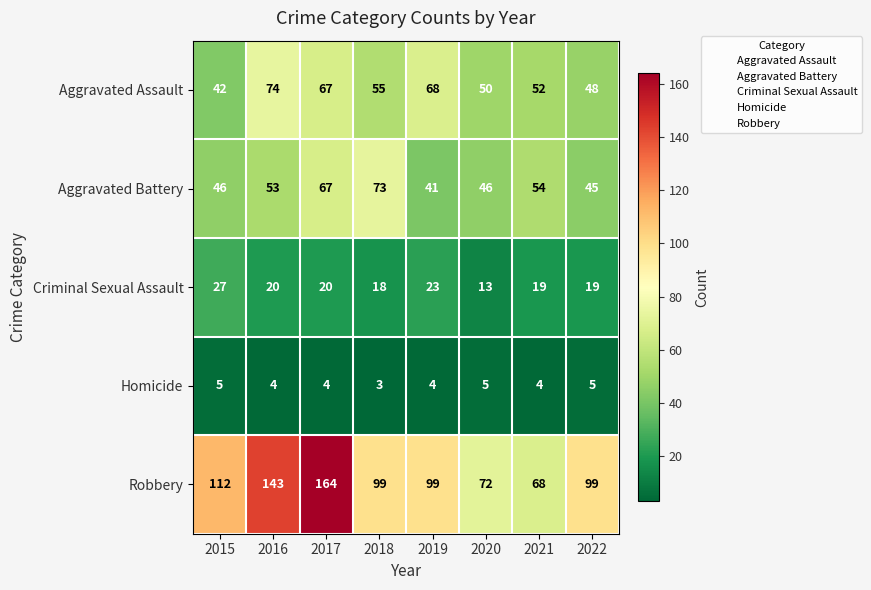

Read the Robbery value at 2020, to the nearest 5.

70